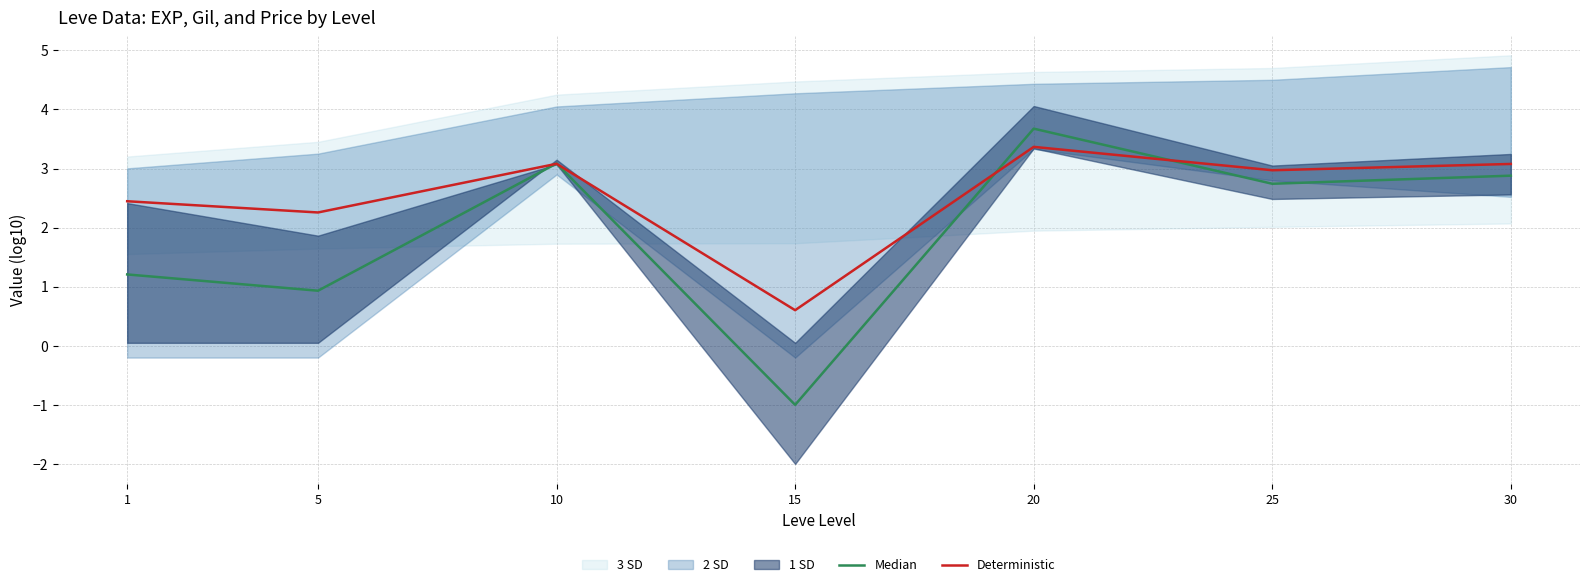

True or false: Deterministic has a value of 0.9 at 15.

False